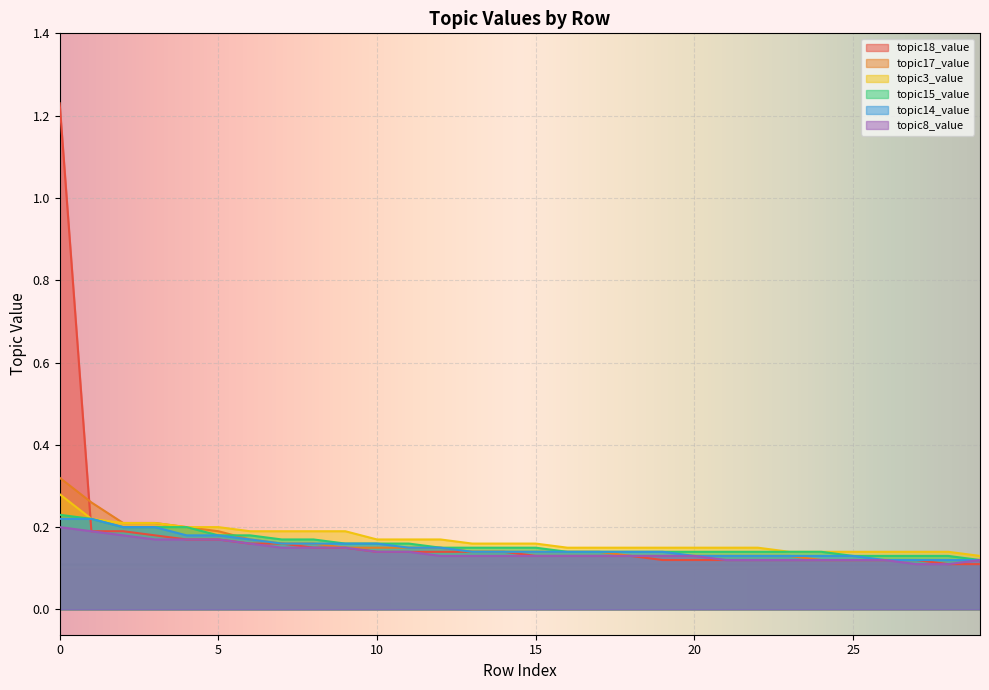

What is the difference between the maximum and minimum values in the topic17_value series?

0.2